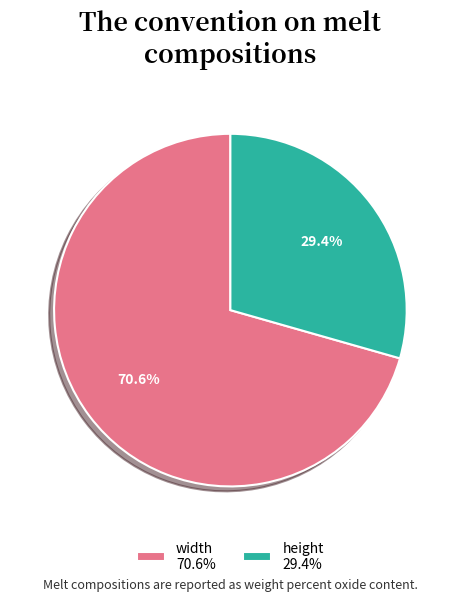

Which slice is the smallest?

height